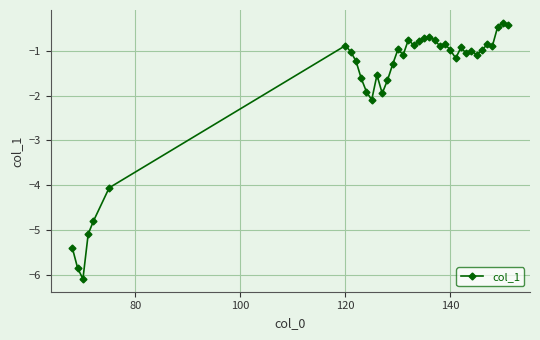

True or false: there are more than 1 points higher than both neighbors.

True